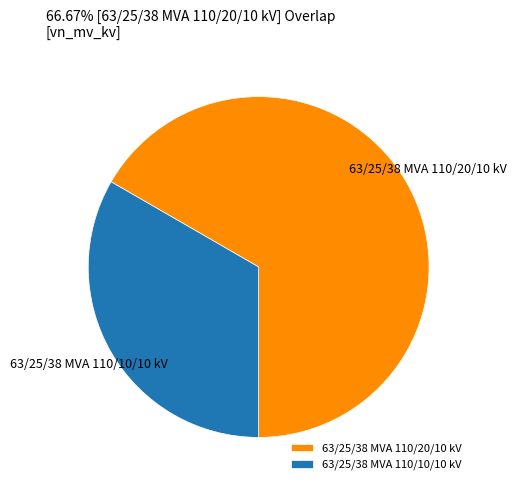

Does 63/25/38 MVA 110/10/10 kV represent more than half of the total?

No